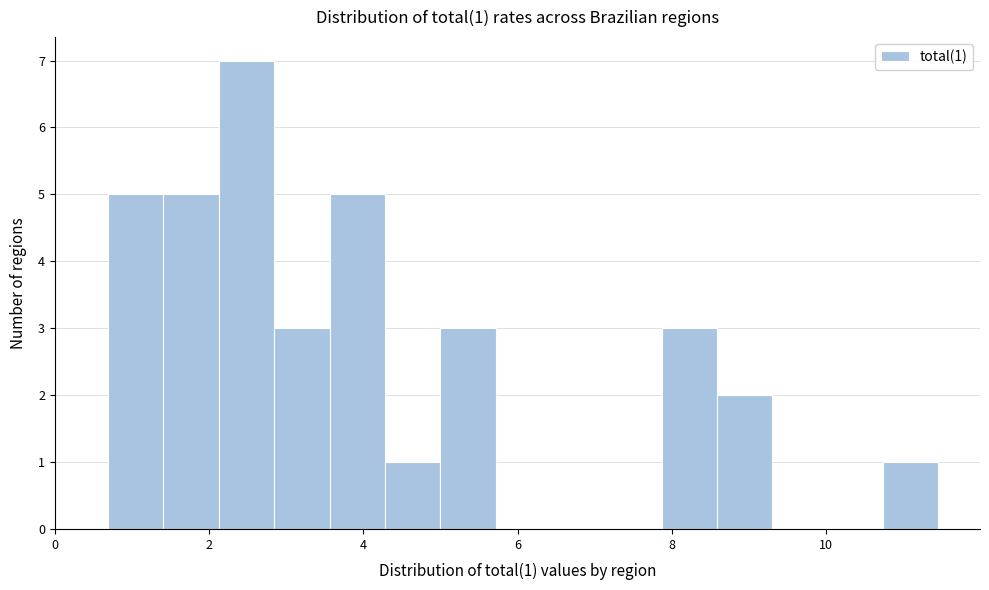

Read against the x-axis, roughly where is the centre of the tallest bar?

2.4